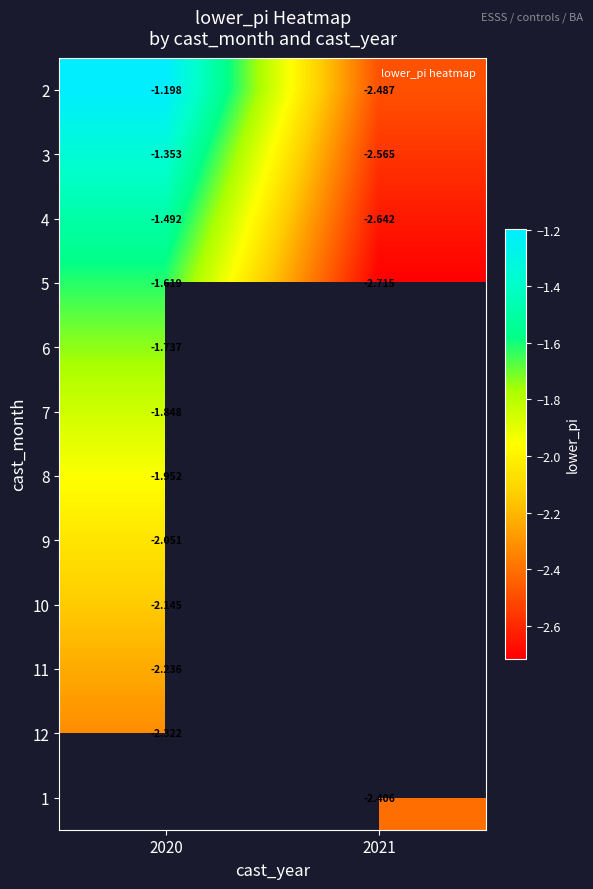

What is the sum of all 4 values?

-4.1